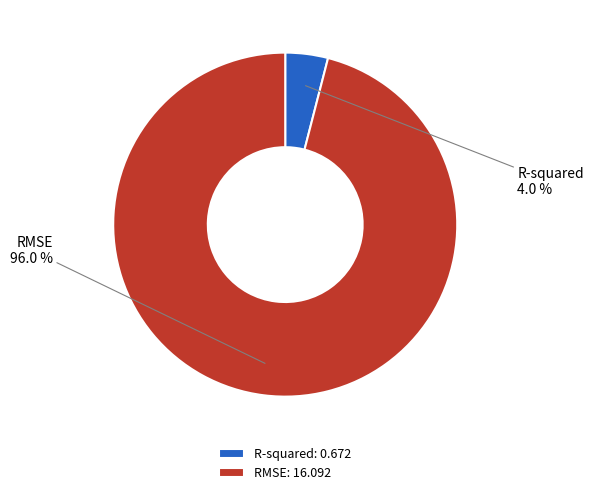

Between R-squared: 0.672 and RMSE: 16.092, which is larger?

RMSE: 16.092